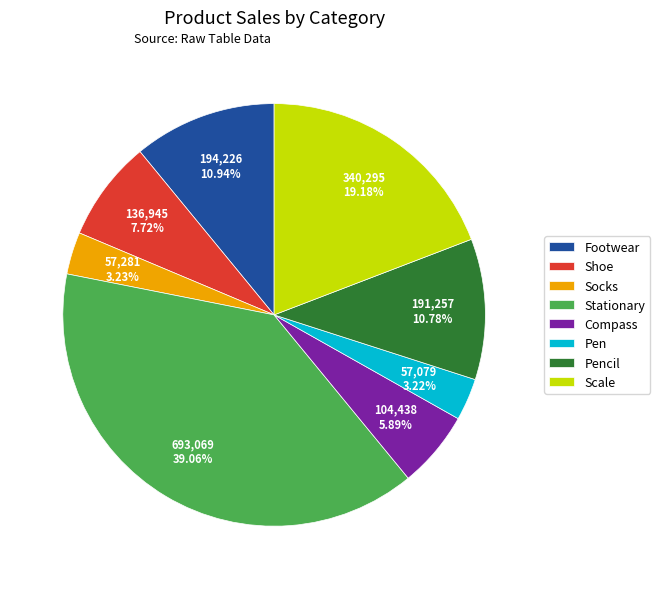

Approximately how many times larger is the value at Compass compared to Pencil?

0.5